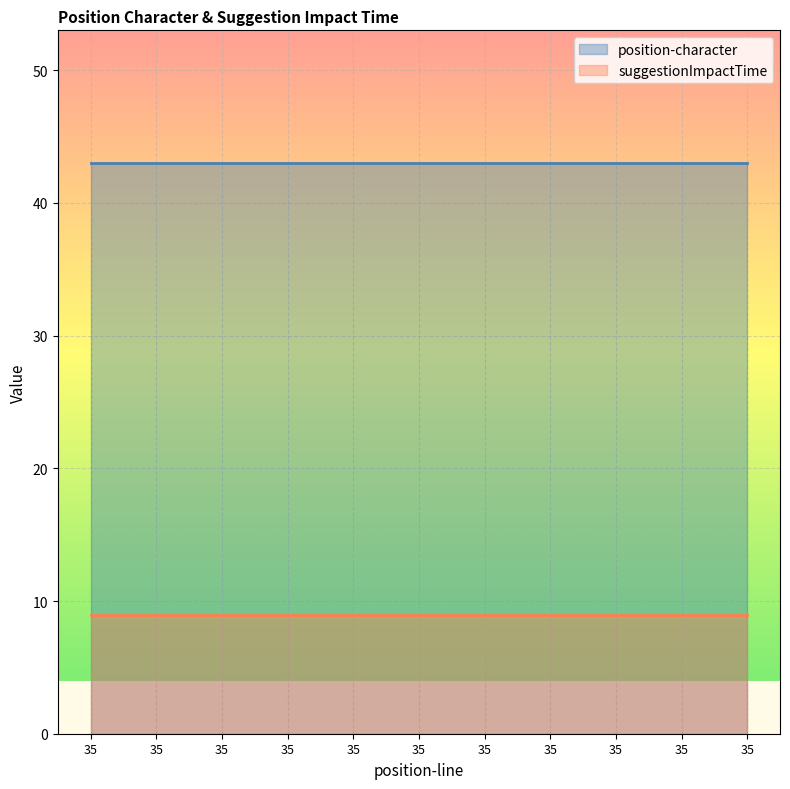

What is the spread (max minus min) of values at 35?

34.0